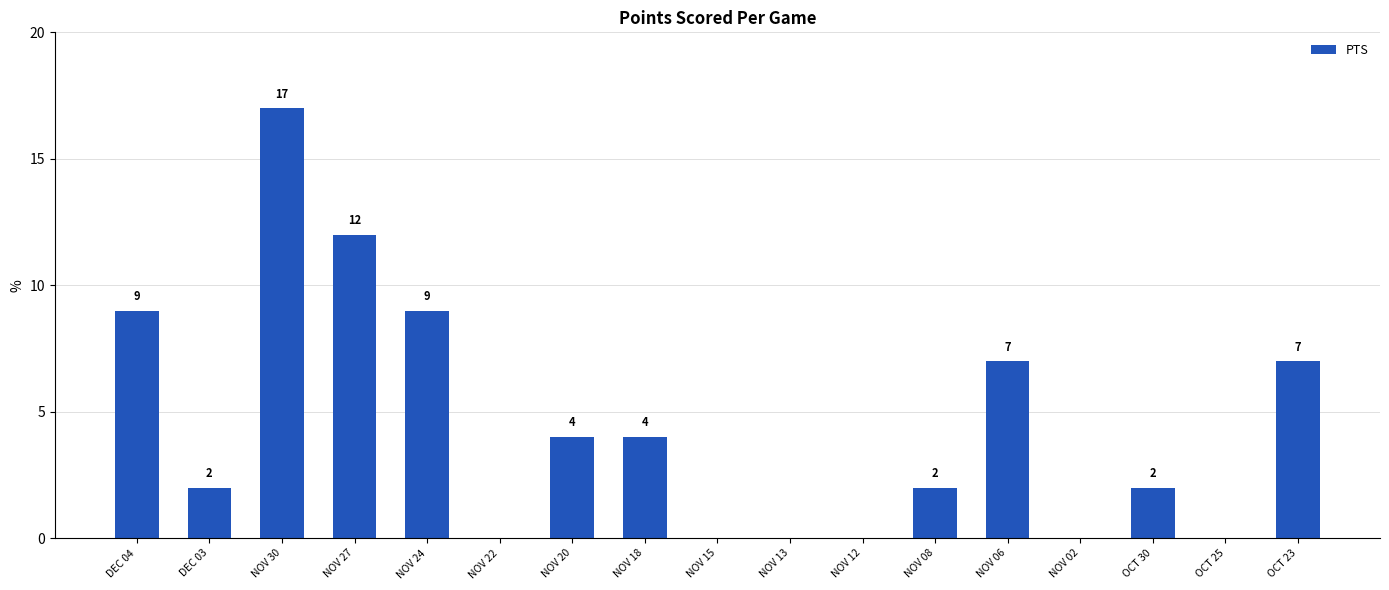

Which has a higher value, NOV 24 or NOV 13?

NOV 24